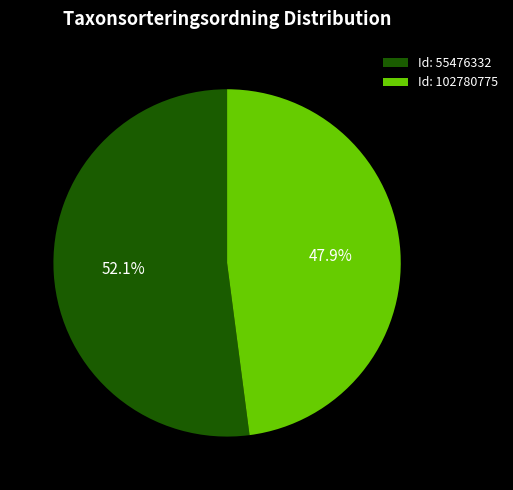

Rank the categories by value from lowest to highest.

Id: 102780775, Id: 55476332